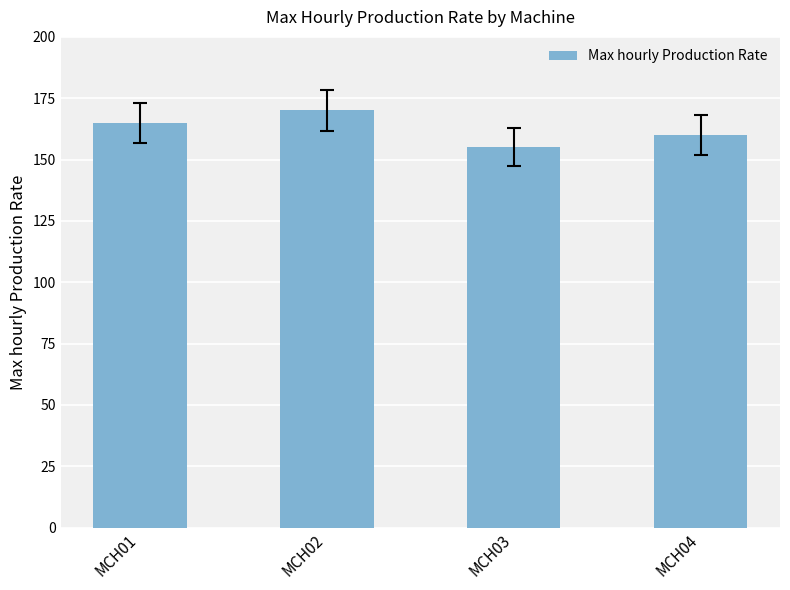

What is the maximum value shown in the chart?

170